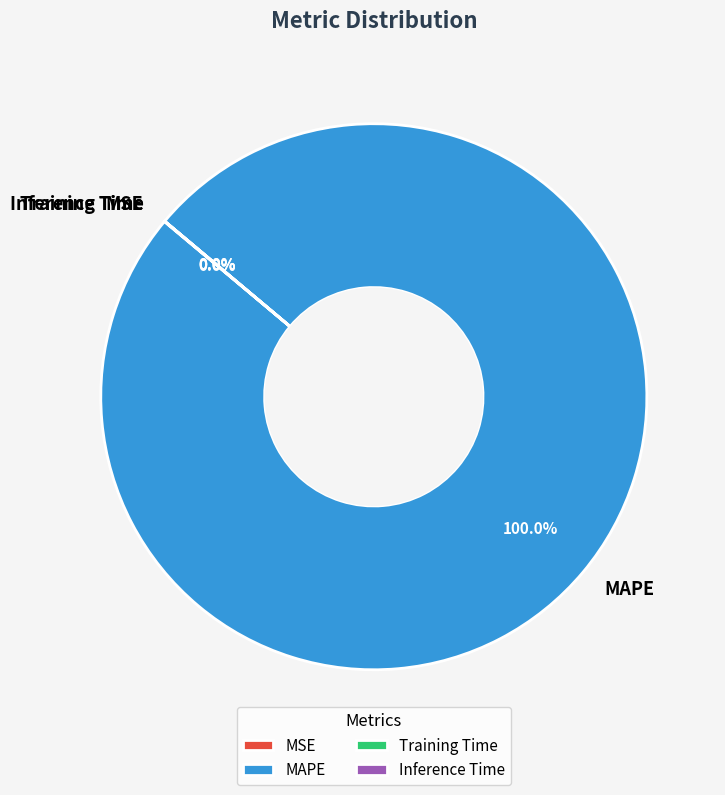

To the nearest percent, what is the difference between the largest and smallest slice percentages?

100%